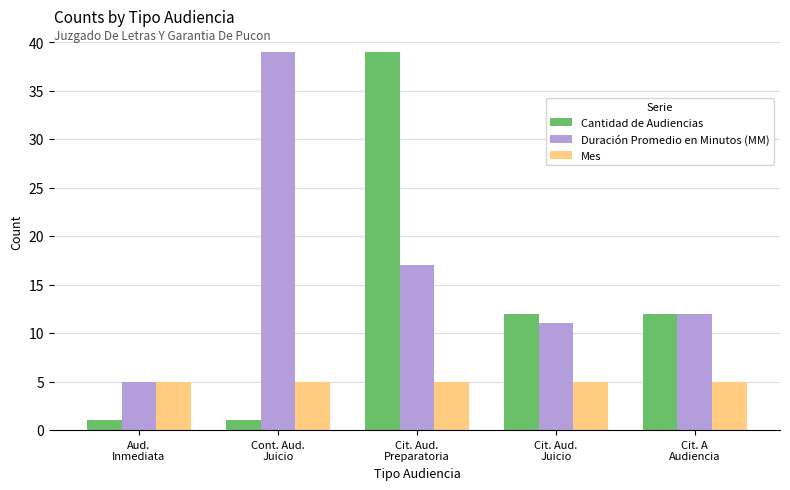

What is the sum of the Mes values at Cit. A
Audiencia and Aud.
Inmediata?

10